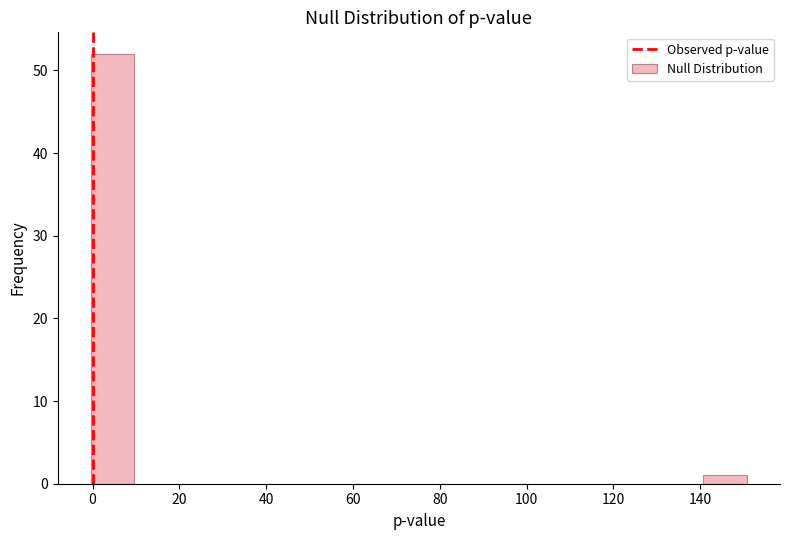

Reading left to right, list every bar in this chart as the range it spans on the x-axis followed by its height. Neither the bar edges nor the heights are printed on the chart, so give them approximately, as read against the axes.

0 to 10: 52
10 to 20: 0
20 to 30: 0
30 to 40: 0
40 to 50: 0
50 to 60: 0
60 to 70: 0
70 to 80: 0
80 to 90: 0
90 to 100: 0
100 to 110: 0
110 to 120: 0
120 to 130: 0
130 to 140: 0
140 to 150: 1